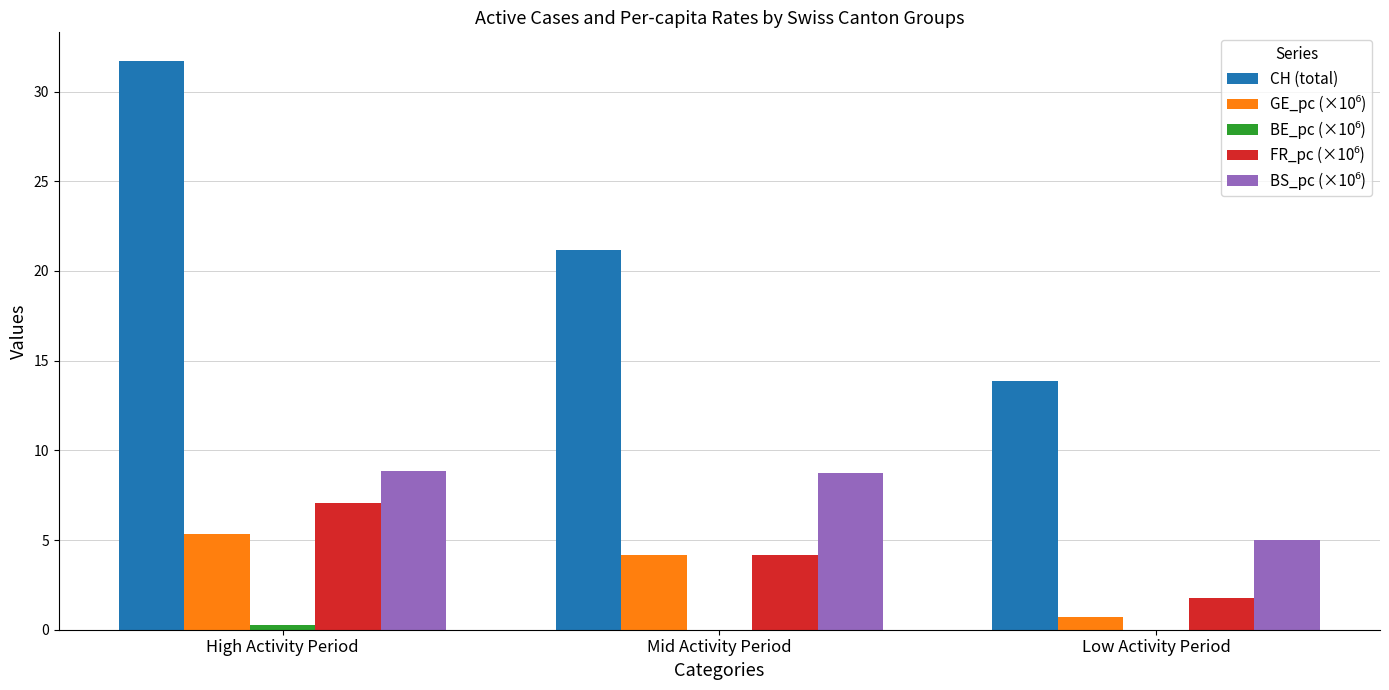

At which label is CH (total) closest to 22?

Mid Activity Period